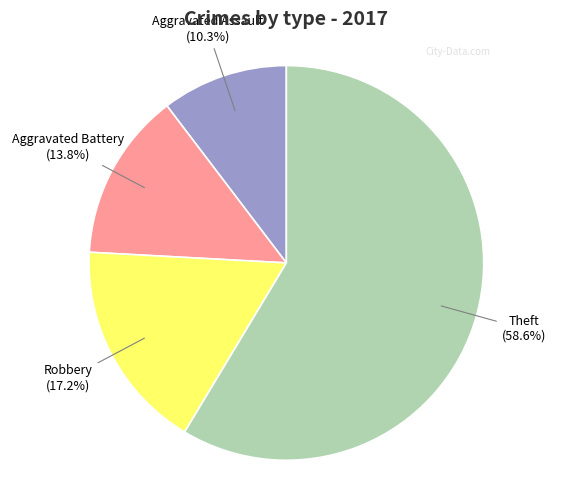

How many segments does this pie chart have?

4